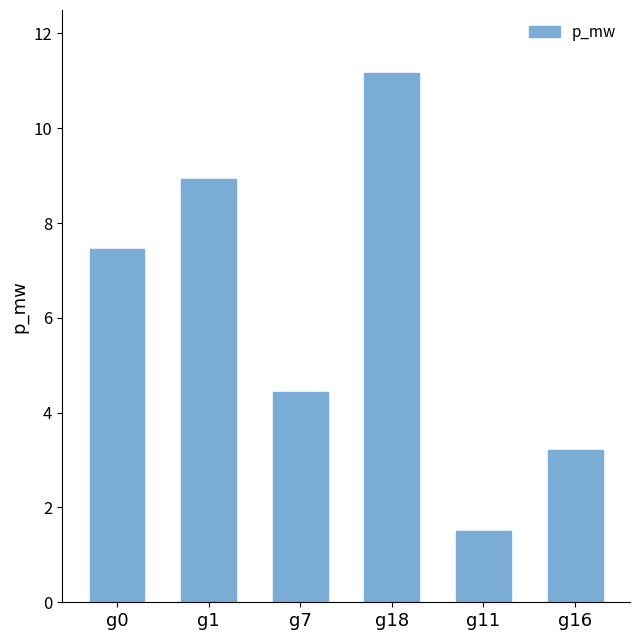

List the labels in order of value, smallest first.

g11, g16, g7, g0, g1, g18